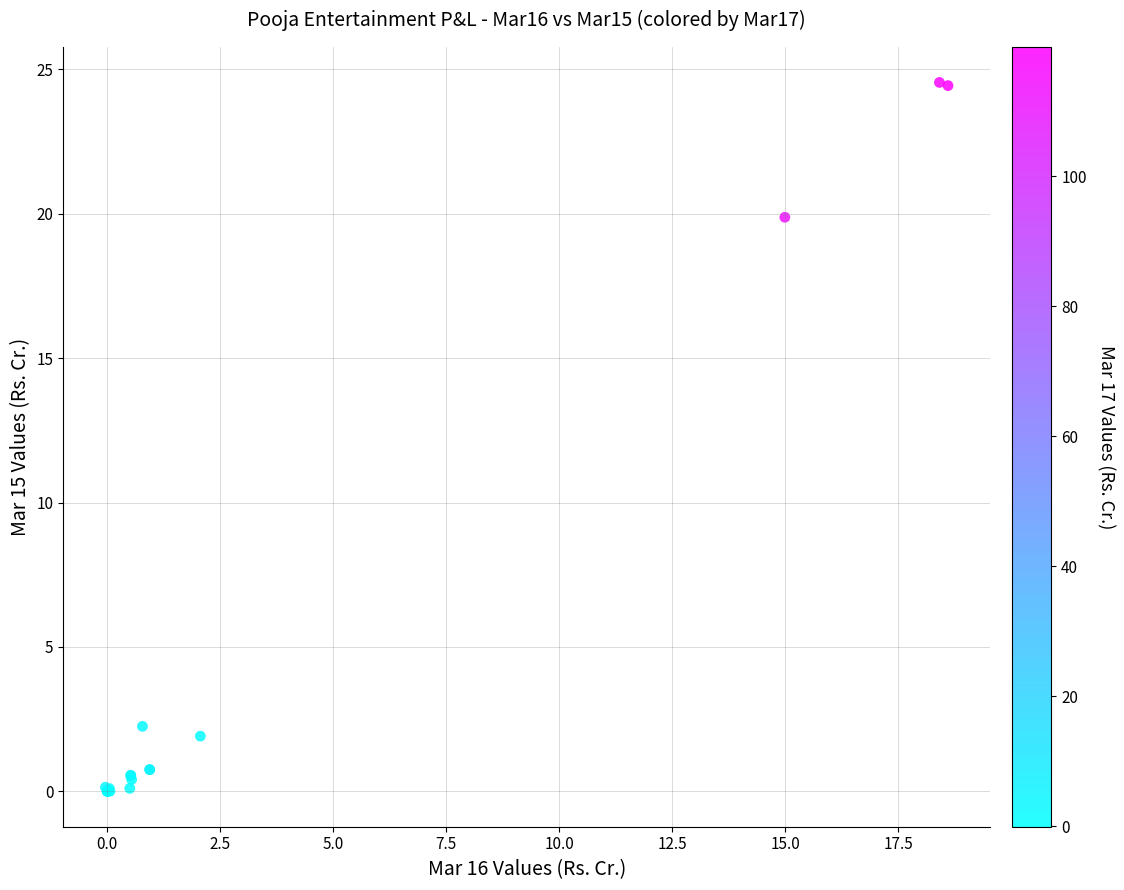

What Y value in the scatter plot is closest to 12?

19.9